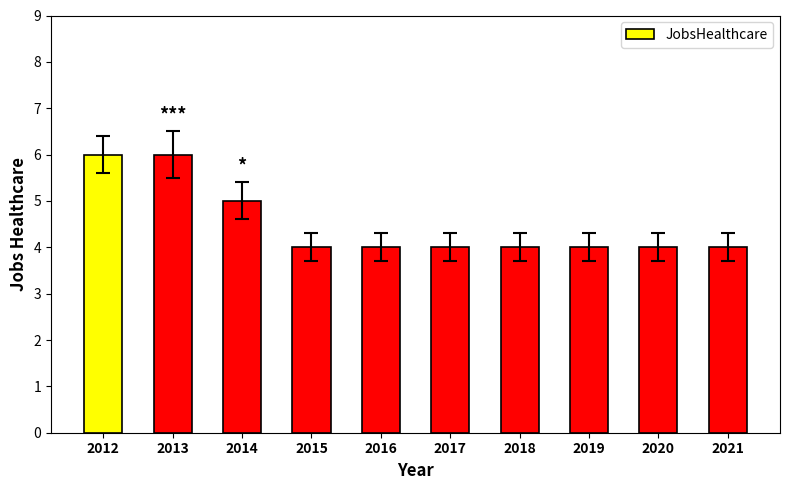

What is the difference between the values at 2020 and 2013?

2